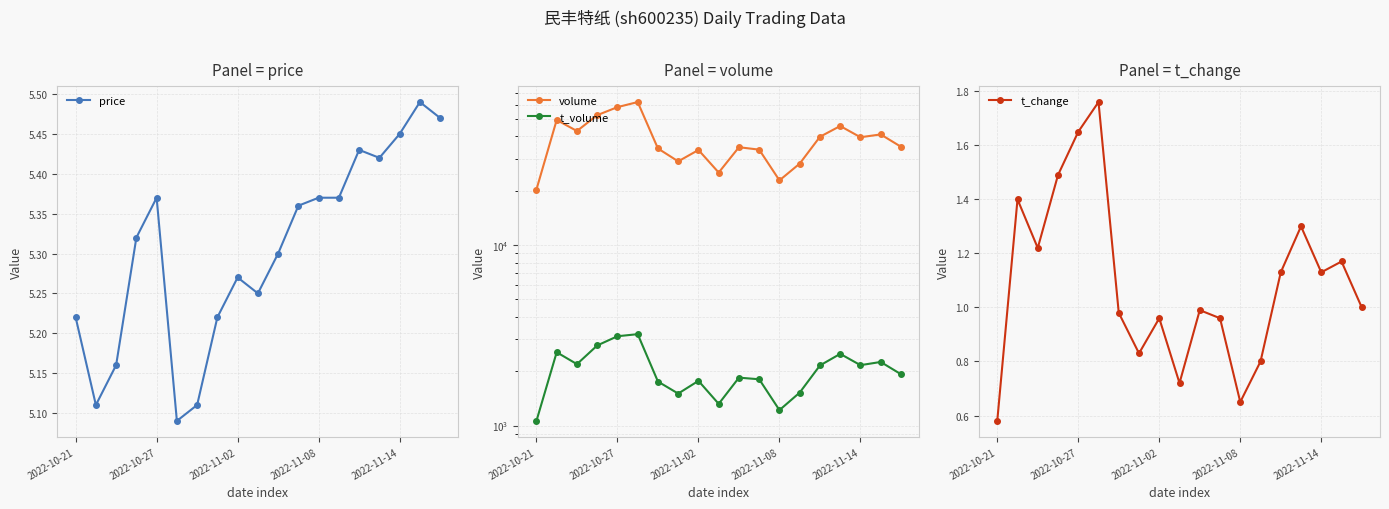

List the series in order of their peak value, highest first.

volume, t_volume, price, t_change